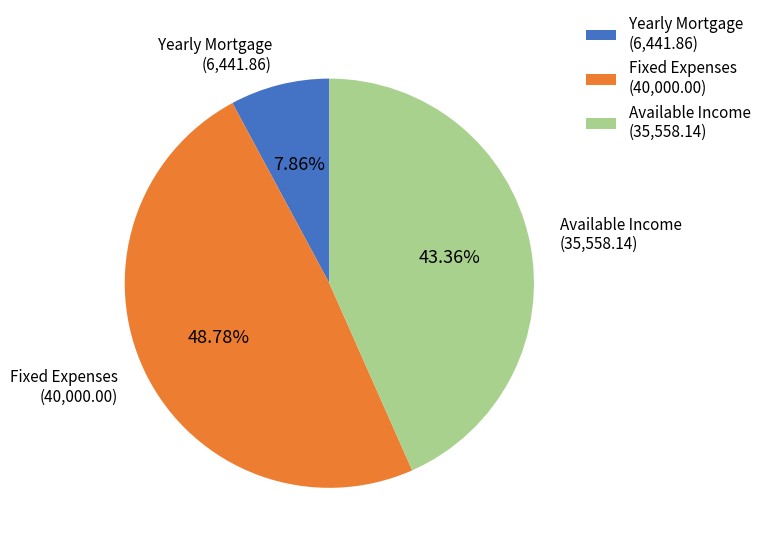

What is the largest slice in the pie chart?

Fixed Expenses